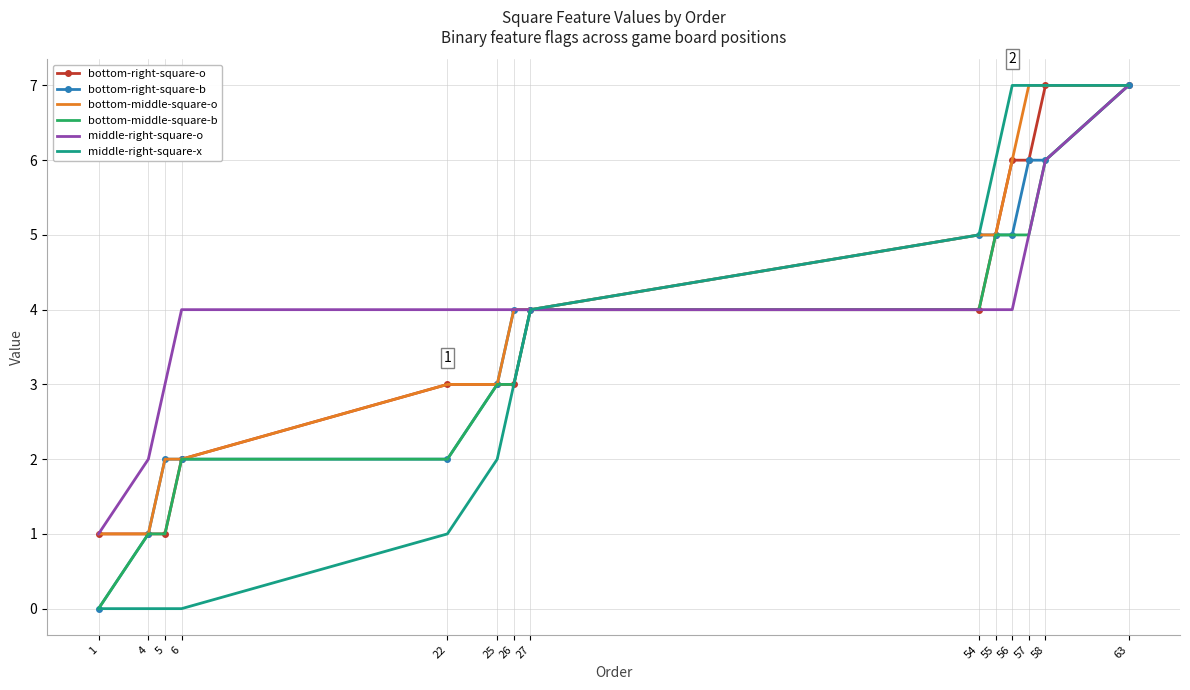

Is it true that bottom-right-square-b equals 7 at 27?

False